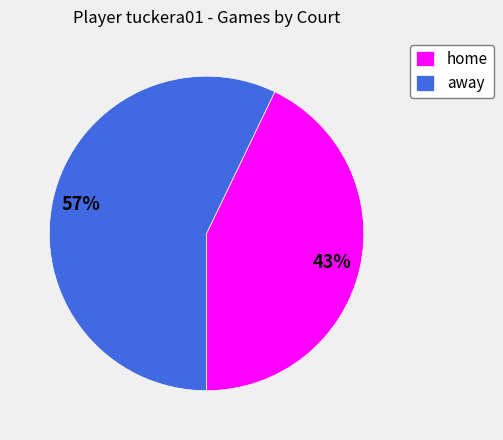

Rank the categories by value from highest to lowest.

away, home